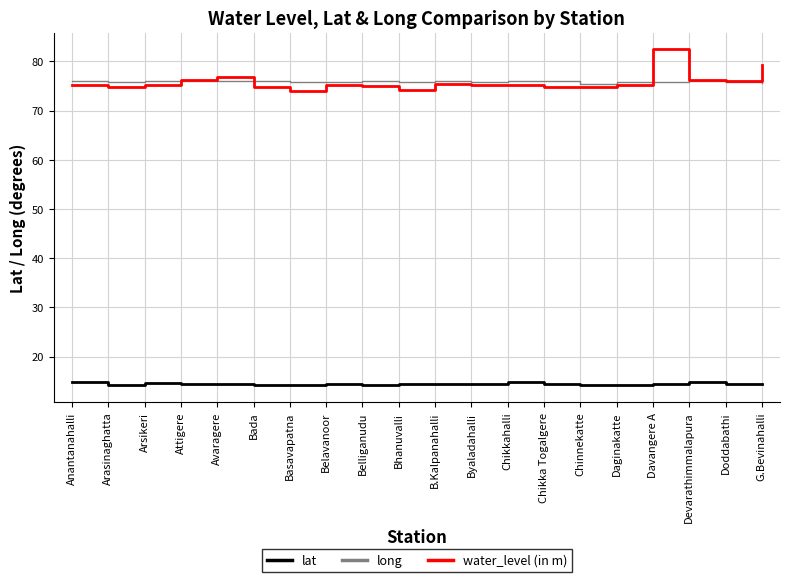

What is the sum of all long values?

1517.8